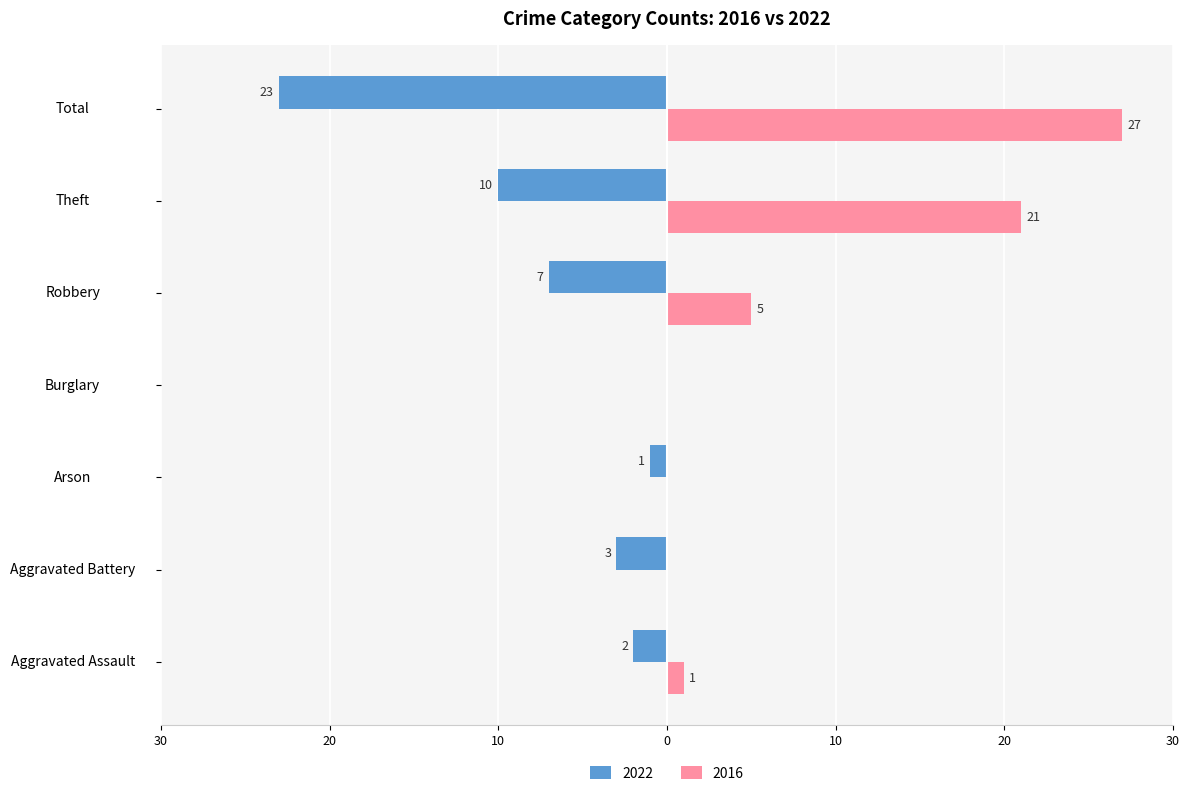

Rank the series by their maximum value, from highest to lowest.

2016, 2022